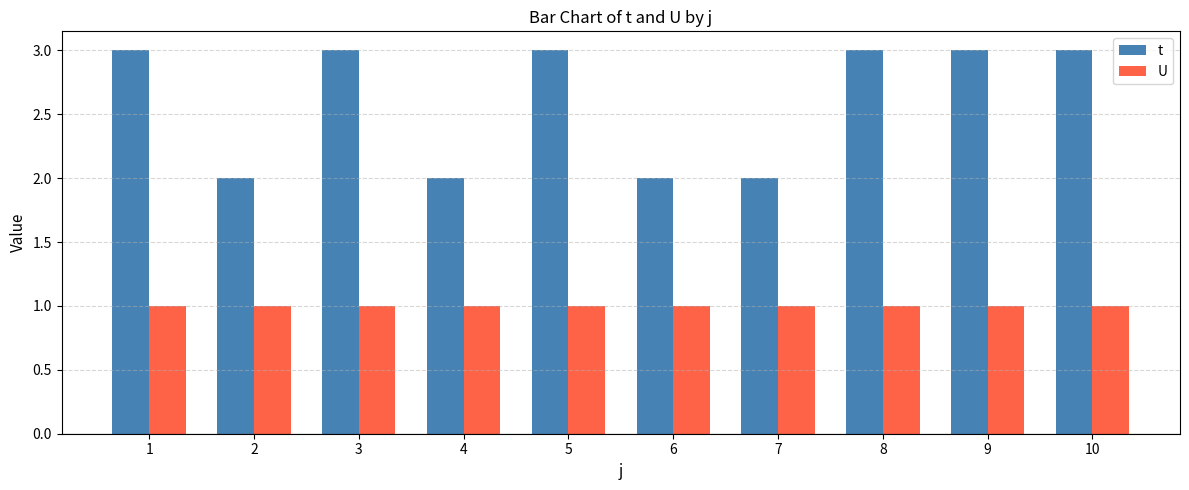

Is the value of U at 3 greater than the value of t at 4?

No